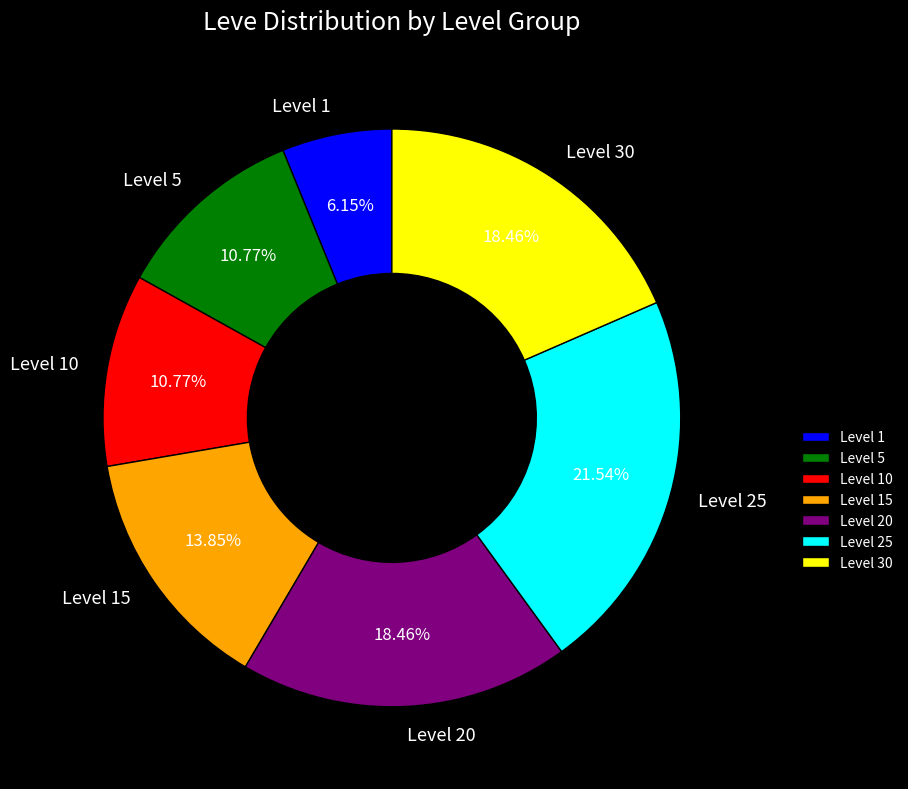

What is the ratio of the value at Level 20 to the value at Level 1?

3.0